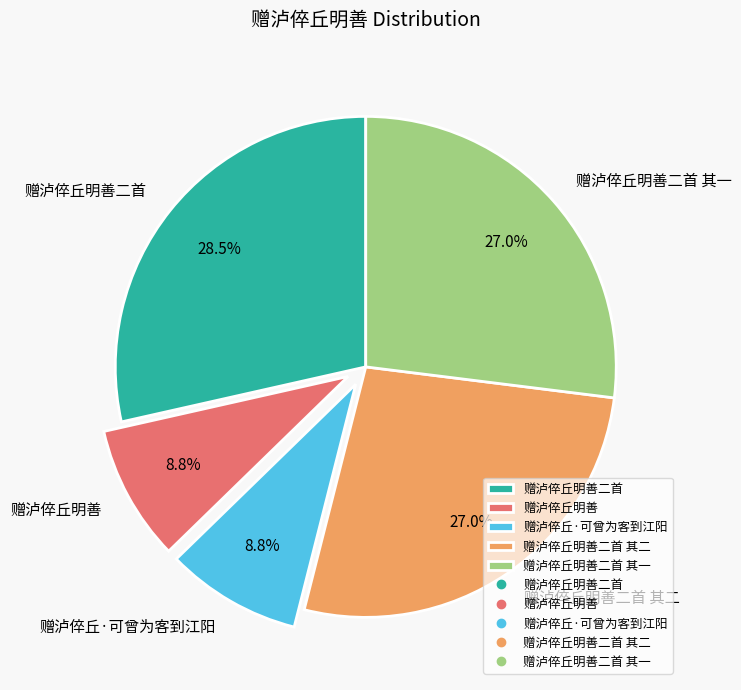

Is the sum of 赠泸倅丘明善 and 赠泸倅丘·可曾为客到江阳 greater than half?

No